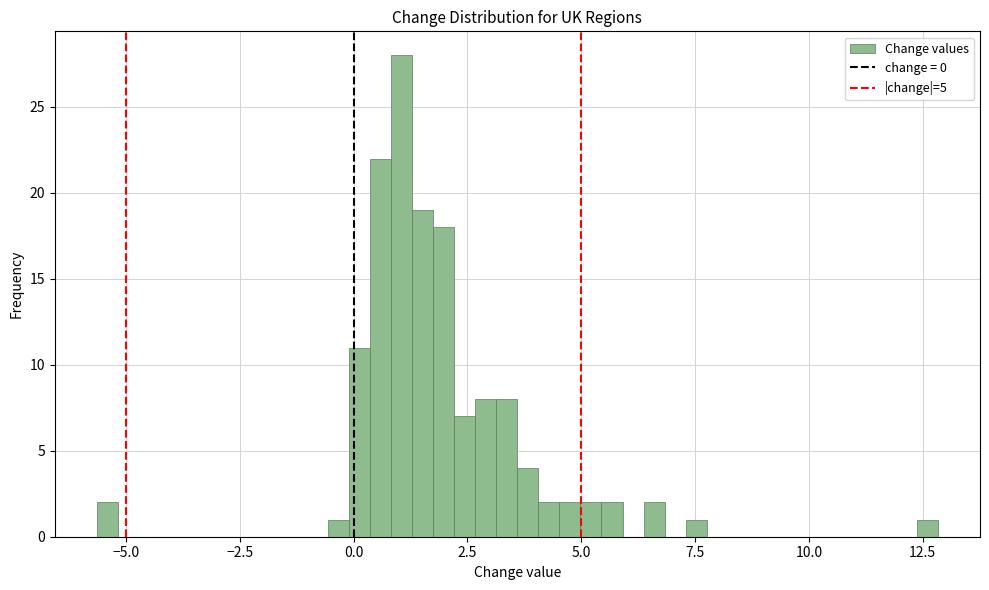

Read against the x-axis, roughly where is the centre of the tallest bar?

1.0